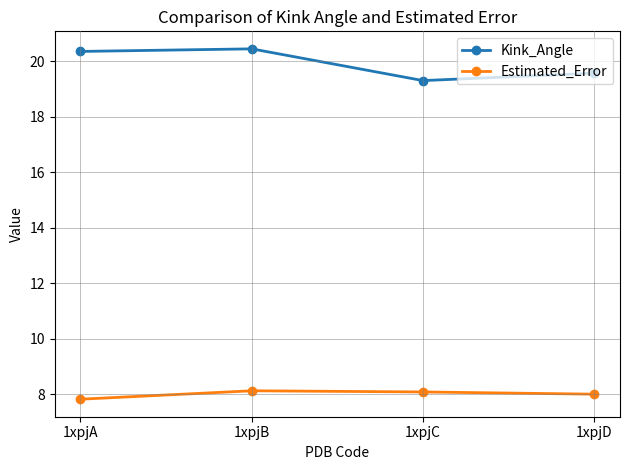

How many data points in Kink_Angle are above 20?

2